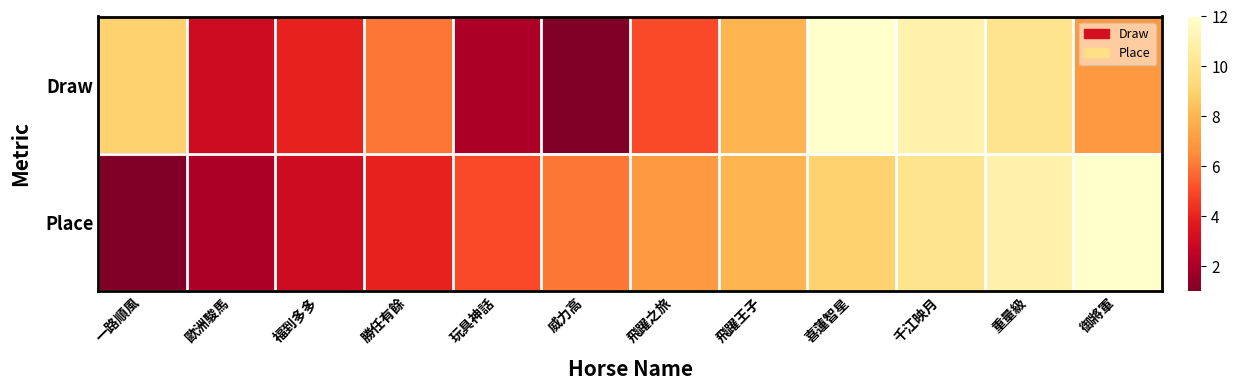

List the series in order of their peak value, lowest first.

Draw, Place